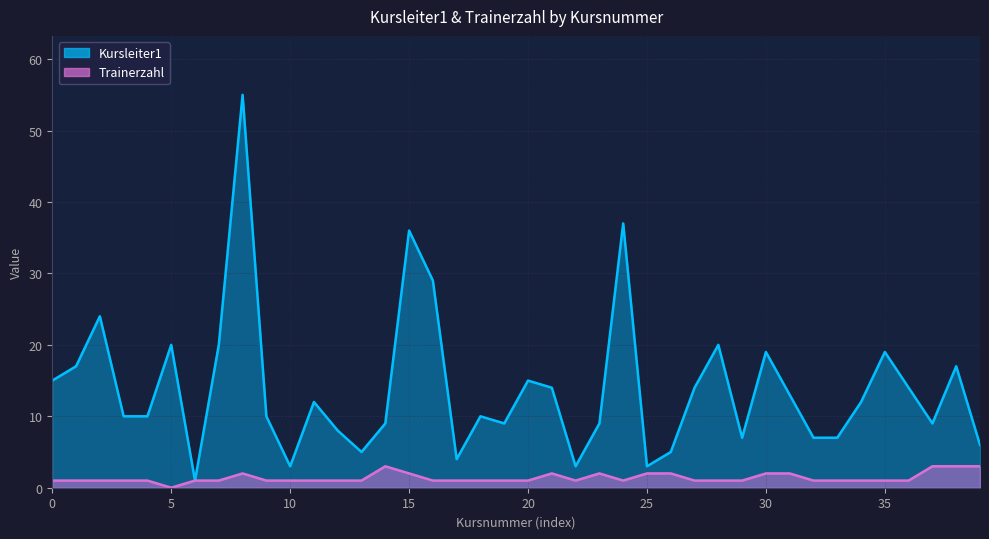

Reading left to right, transcribe all the data shown in this chart.

Kursleiter1: 15	17	24	10	10	20	1	20	55	10	3	12	8	5	9	36	29	4	10	9	15	14	3	9	37	3	5	14	20	7	19	13	7	7	12	19	14	9	17	6
Trainerzahl: 1	1	1	1	1	0	1	1	2	1	1	1	1	1	3	2	1	1	1	1	1	2	1	2	1	2	2	1	1	1	2	2	1	1	1	1	1	3	3	3